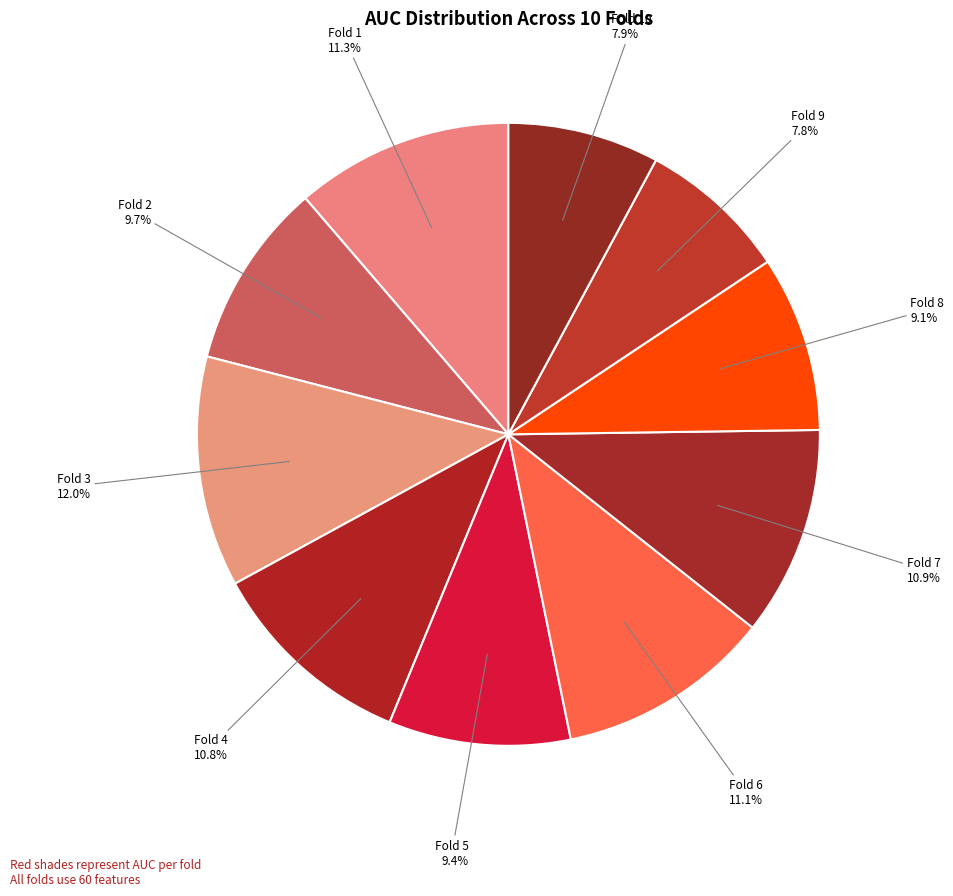

Does any single category account for the majority?

No